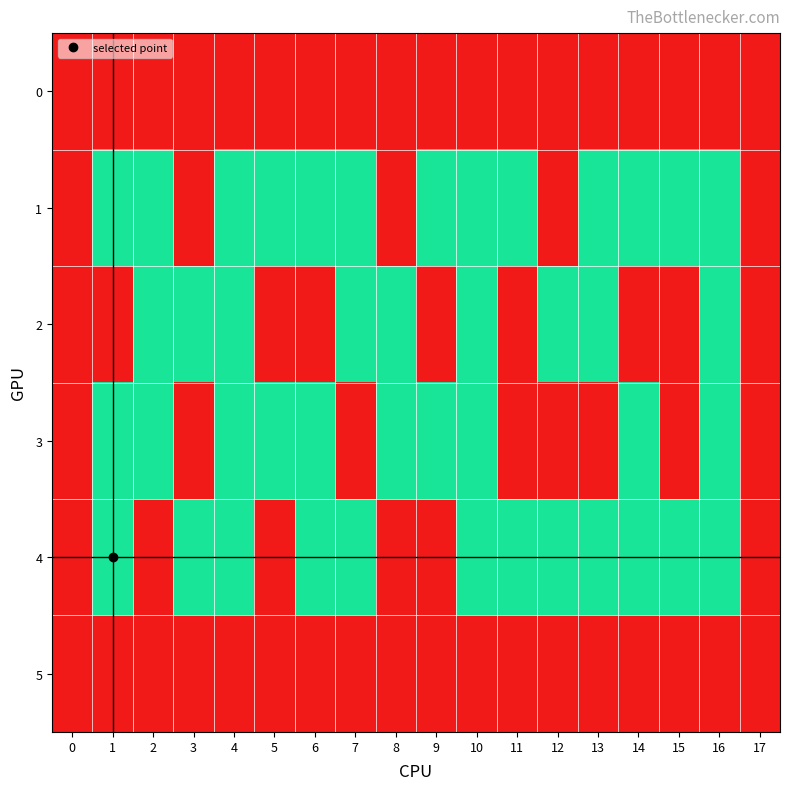

What is the total value across all series at 9?

-2